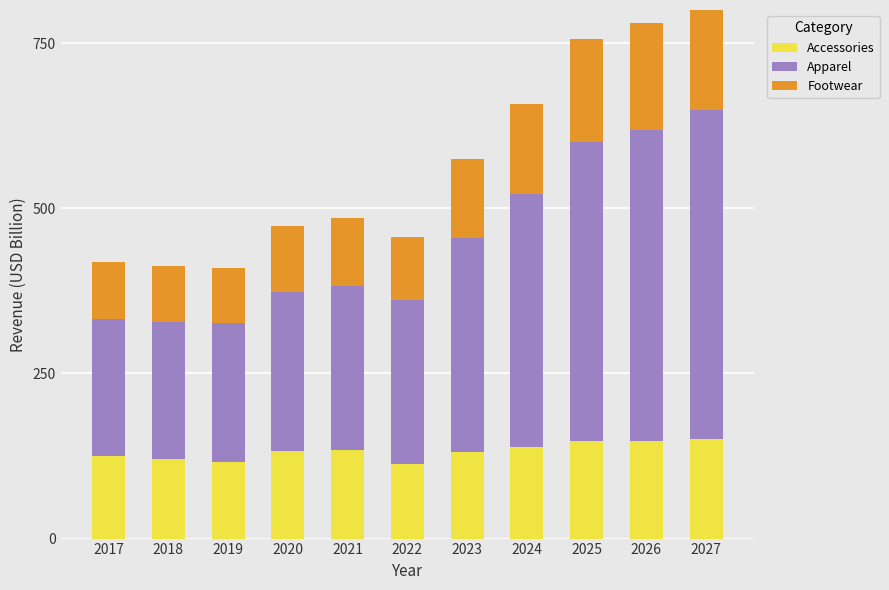

Which series has the largest total across all categories?

Apparel